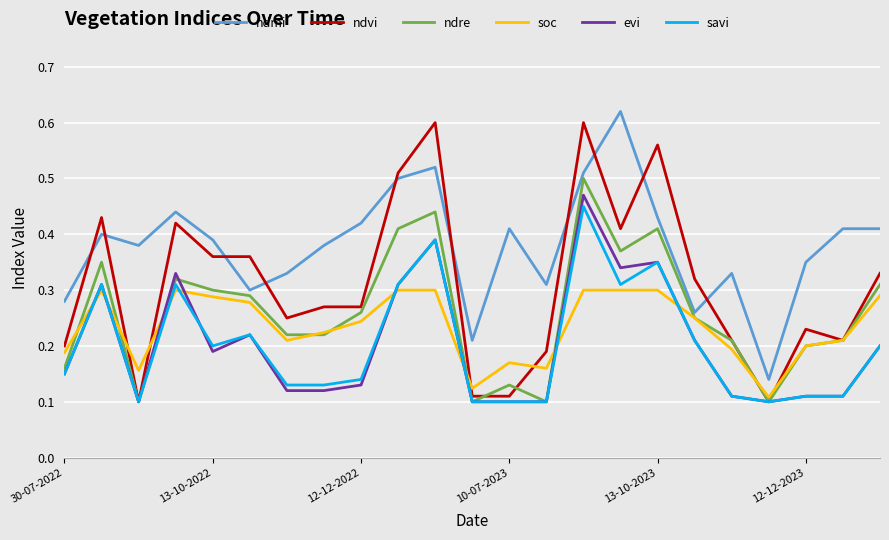

Which series has the largest range (max minus min)?

ndvi